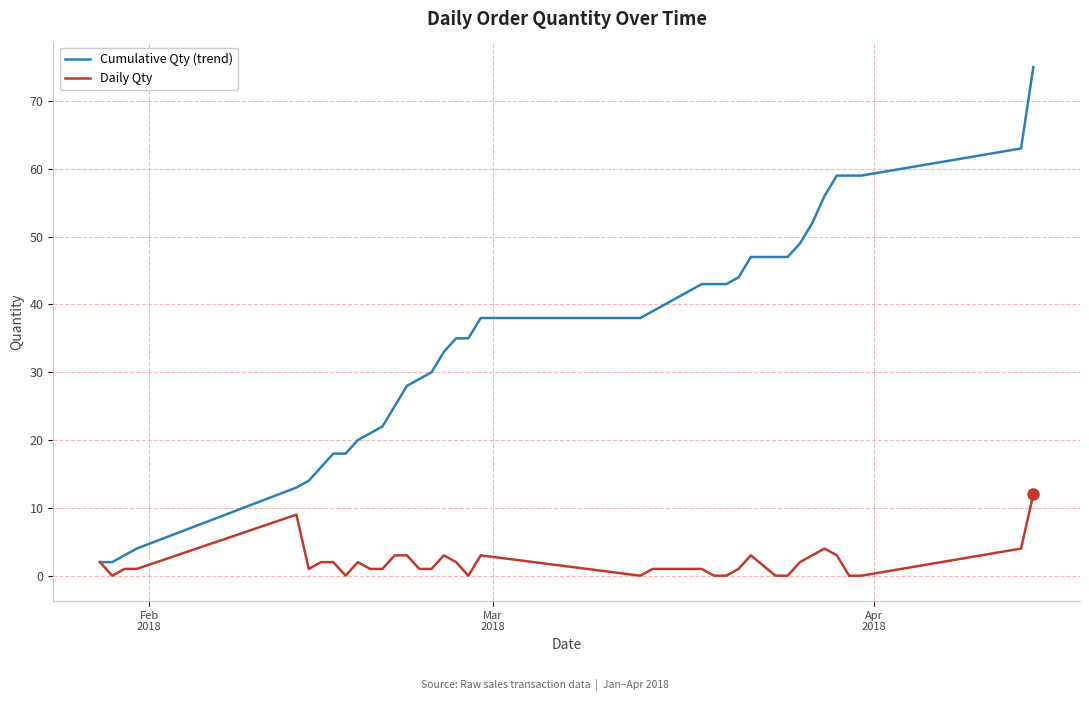

Which series has the largest total across all categories?

Cumulative Qty (trend)